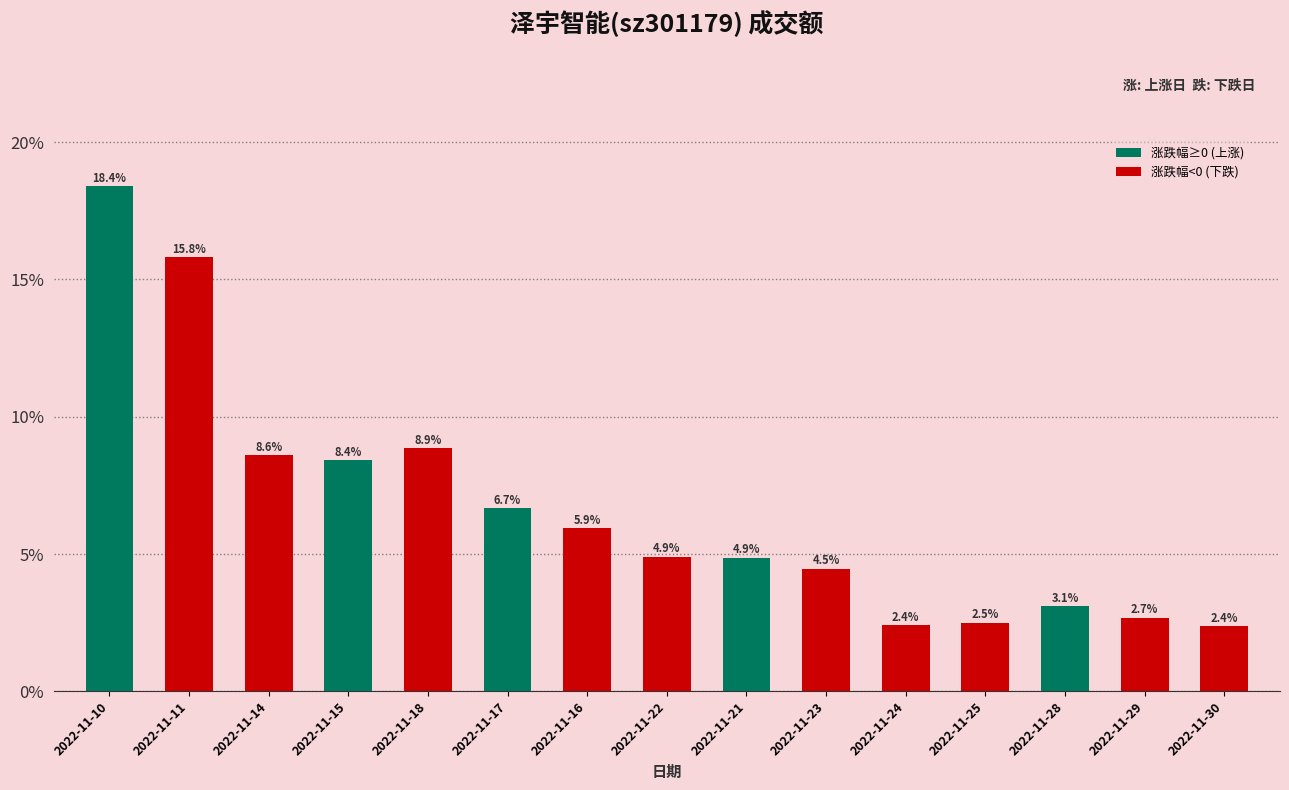

Where is the data nearest to the value 10?

2022-11-18